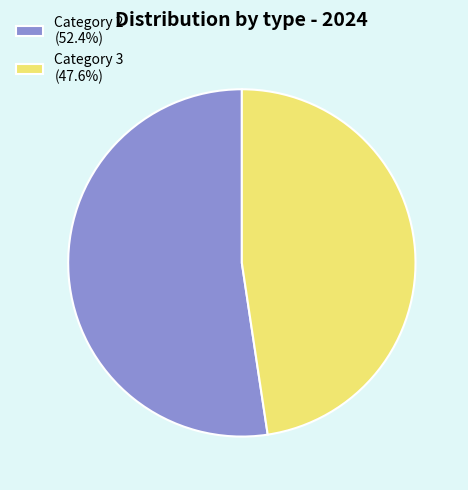

Combined, do Category 3 (47.6%) and Category 2 (52.4%) account for over 50%?

Yes